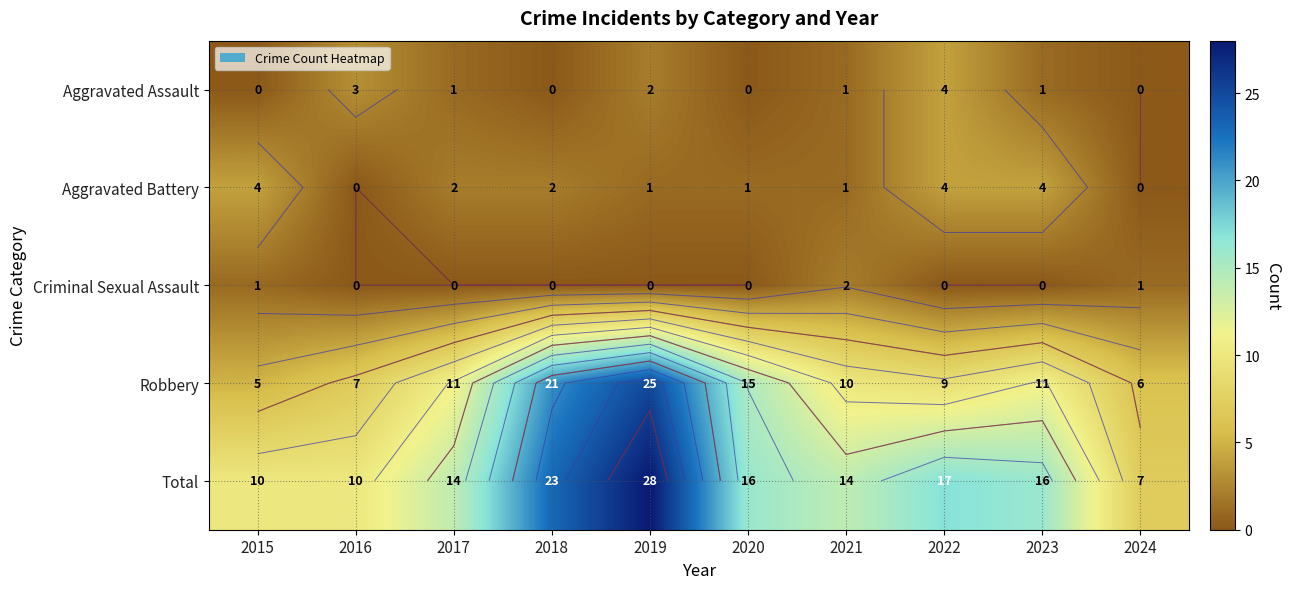

The Total series shows 17 at 2022. True or false?

True